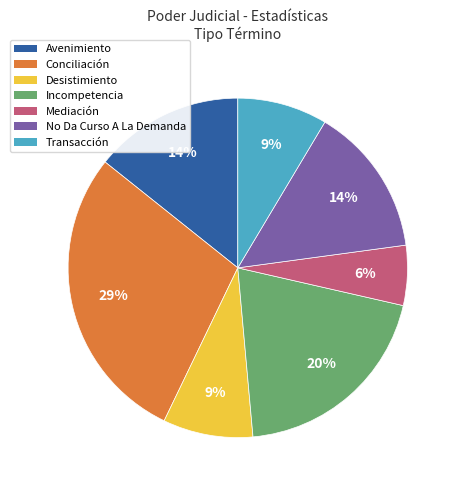

Is there any slice that represents more than half of the pie?

No